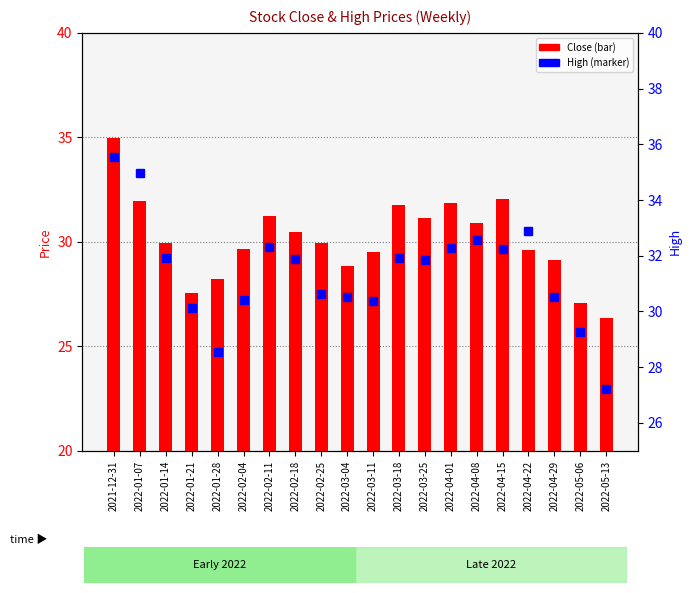

What is the value of the Close bar at the 15th from the left?

30.9